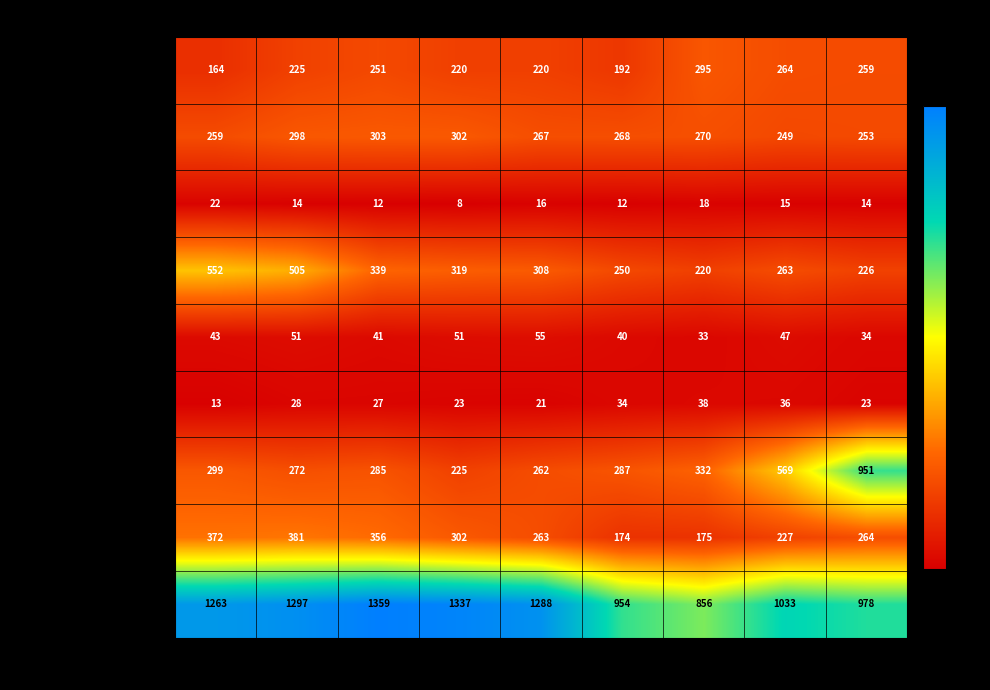

Which label corresponds to the smallest value in the chart?

2018